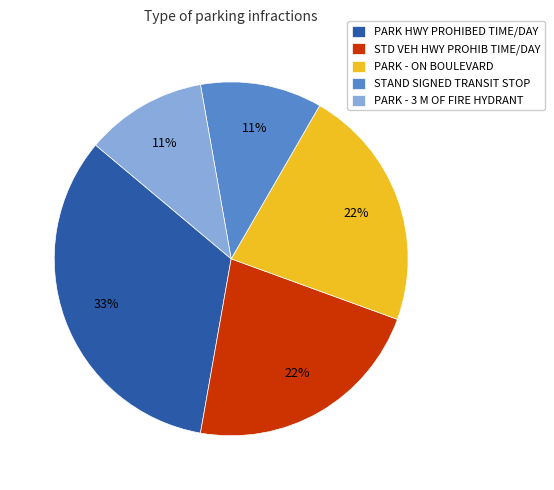

Do PARK HWY PROHIBED TIME/DAY and PARK - 3 M OF FIRE HYDRANT together represent more than half of the pie?

No